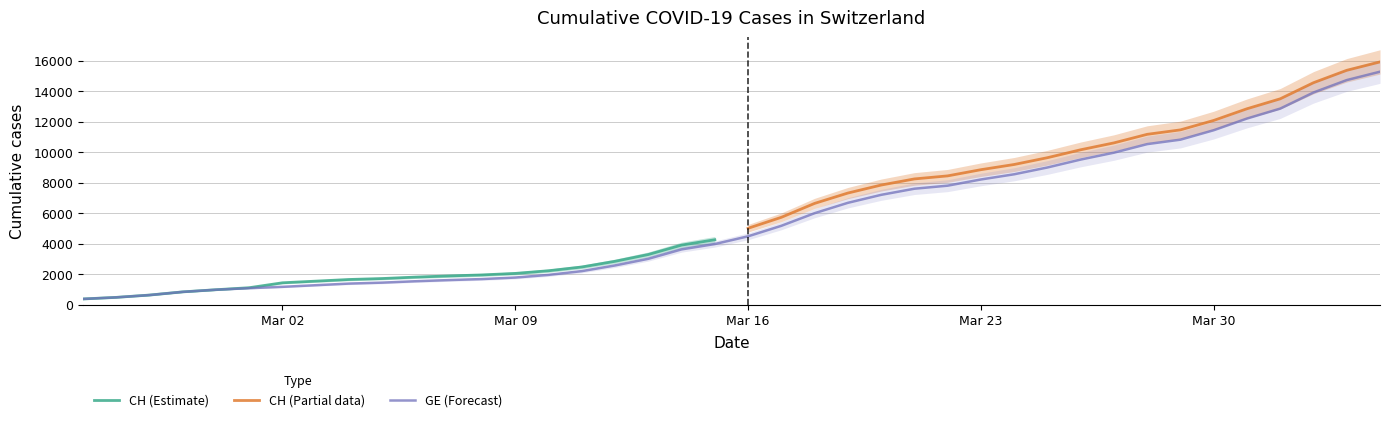

True or false: the data shows 479 at 2020-02-26.

True